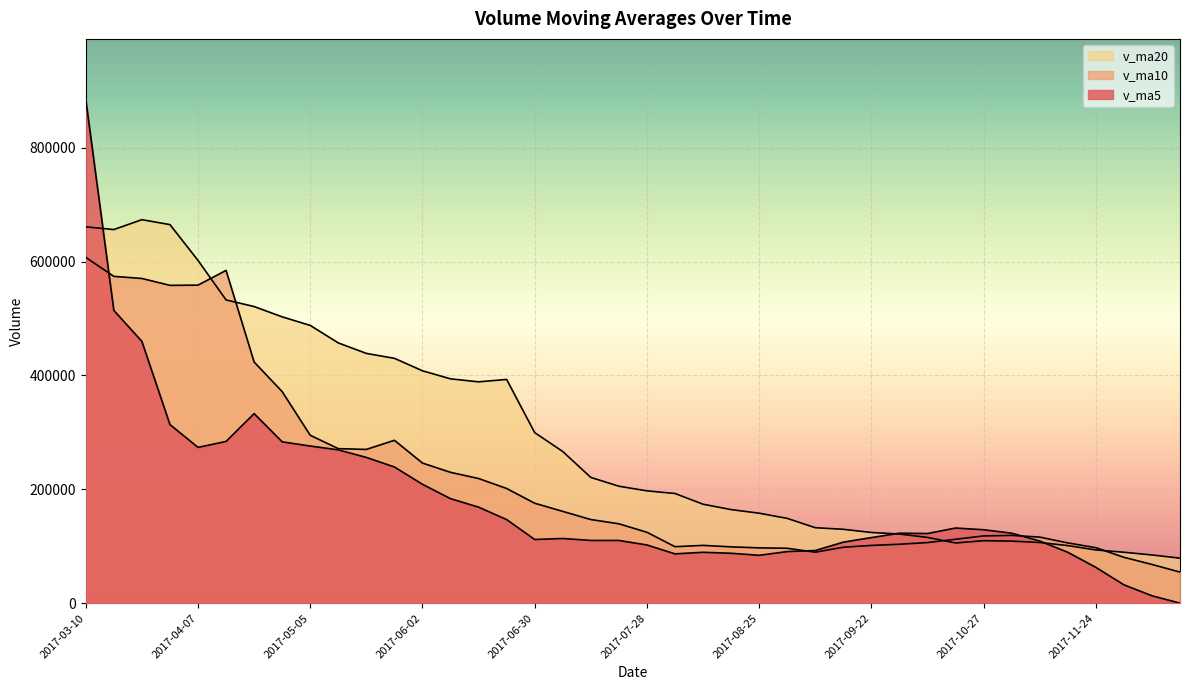

What is the difference between the highest and lowest values at 2017-08-18?

76700.2